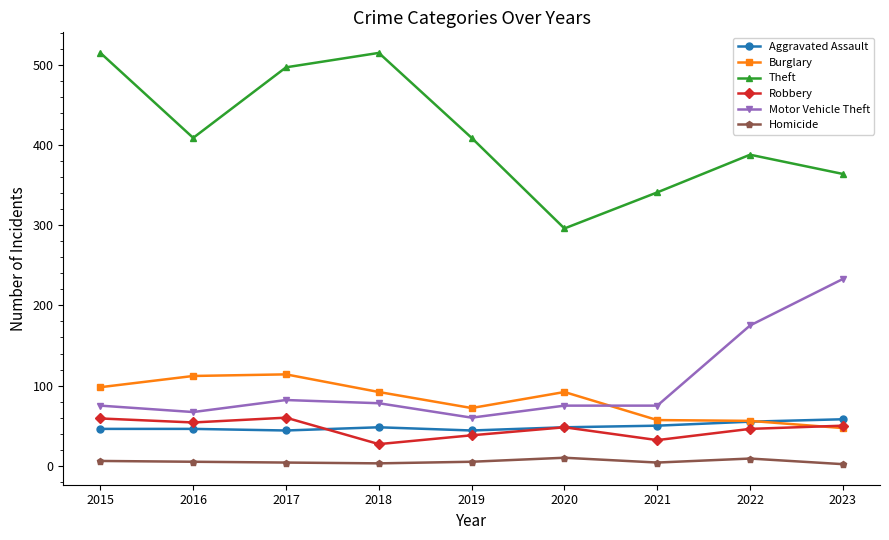

The value of Burglary at 2018 is 28. True or false?

False